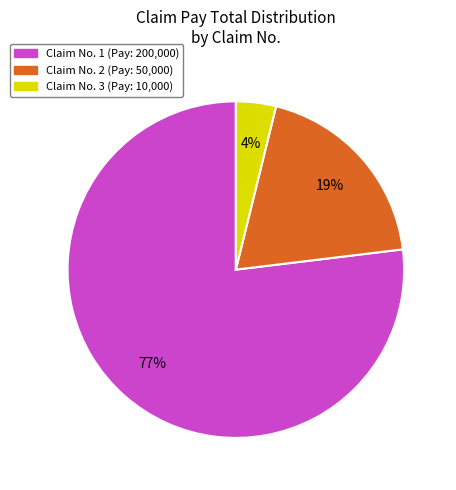

Does any single category account for the majority?

Yes